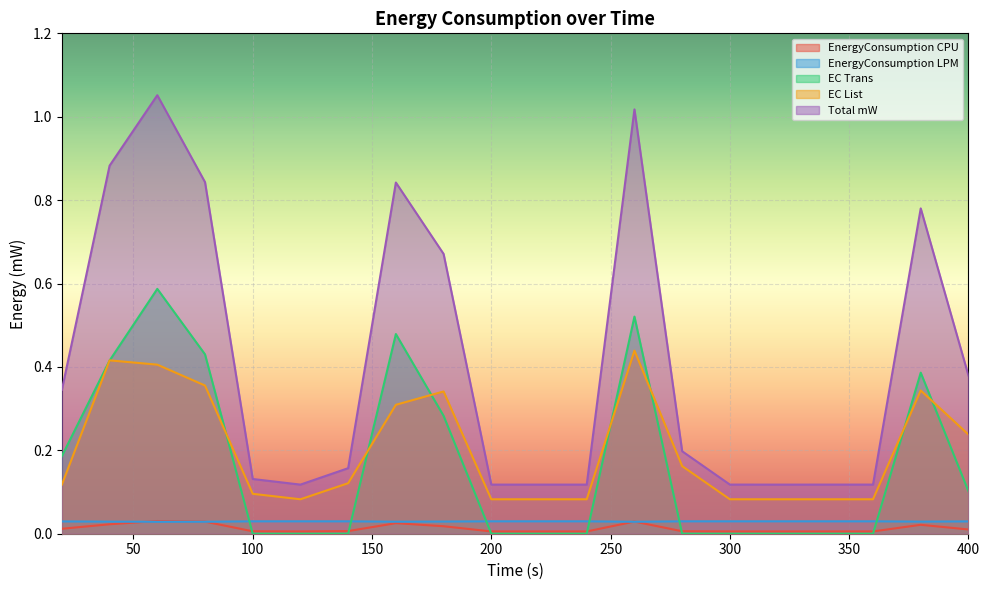

Reading left to right, extract all data points from this chart.

EnergyConsumption CPU: 20=0.0	40=0.0	60=0.0	80=0.0	100=0.0	120=0.0	140=0.0	160=0.0	180=0.0	200=0.0	220=0.0	240=0.0	260=0.0	280=0.0	300=0.0	320=0.0	340=0.0	360=0.0	380=0.0	400=0.0
EnergyConsumption LPM: 20=0.0	40=0.0	60=0.0	80=0.0	100=0.0	120=0.0	140=0.0	160=0.0	180=0.0	200=0.0	220=0.0	240=0.0	260=0.0	280=0.0	300=0.0	320=0.0	340=0.0	360=0.0	380=0.0	400=0.0
EC Trans: 20=0.2	40=0.4	60=0.6	80=0.4	100=0.0	120=0.0	140=0.0	160=0.5	180=0.3	200=0.0	220=0.0	240=0.0	260=0.5	280=0.0	300=0.0	320=0.0	340=0.0	360=0.0	380=0.4	400=0.1
EC List: 20=0.1	40=0.4	60=0.4	80=0.4	100=0.1	120=0.1	140=0.1	160=0.3	180=0.3	200=0.1	220=0.1	240=0.1	260=0.4	280=0.2	300=0.1	320=0.1	340=0.1	360=0.1	380=0.3	400=0.2
Total mW: 20=0.3	40=0.9	60=1.1	80=0.8	100=0.1	120=0.1	140=0.2	160=0.8	180=0.7	200=0.1	220=0.1	240=0.1	260=1.0	280=0.2	300=0.1	320=0.1	340=0.1	360=0.1	380=0.8	400=0.4